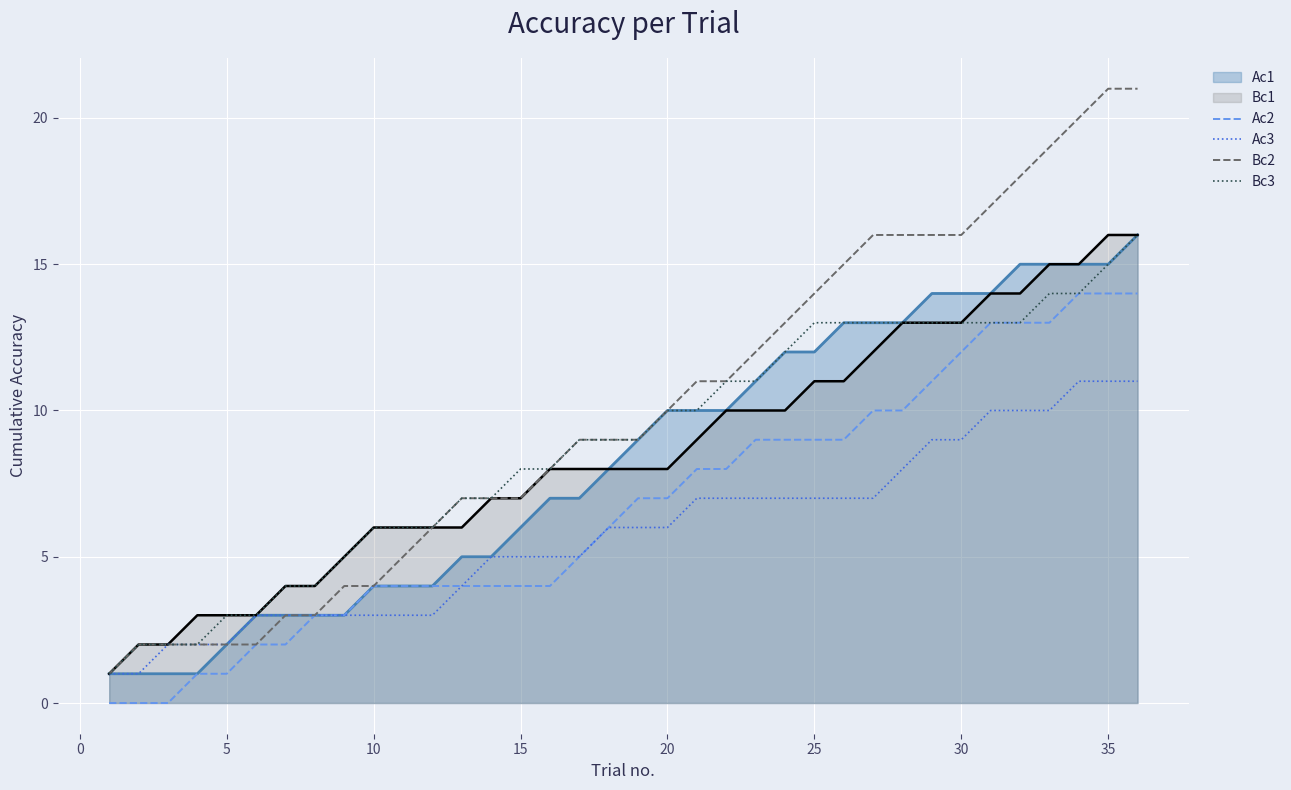

Which series has the widest spread of values?

Bc2